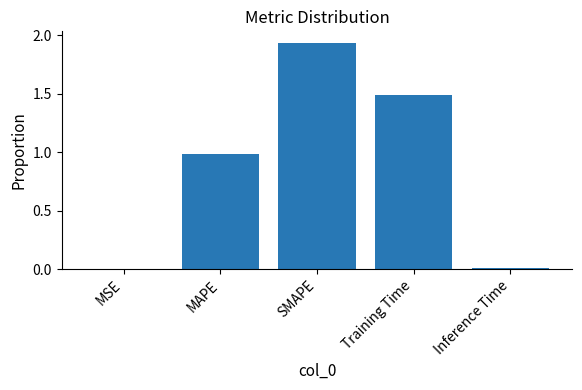

What is the sum of all values?

4.4